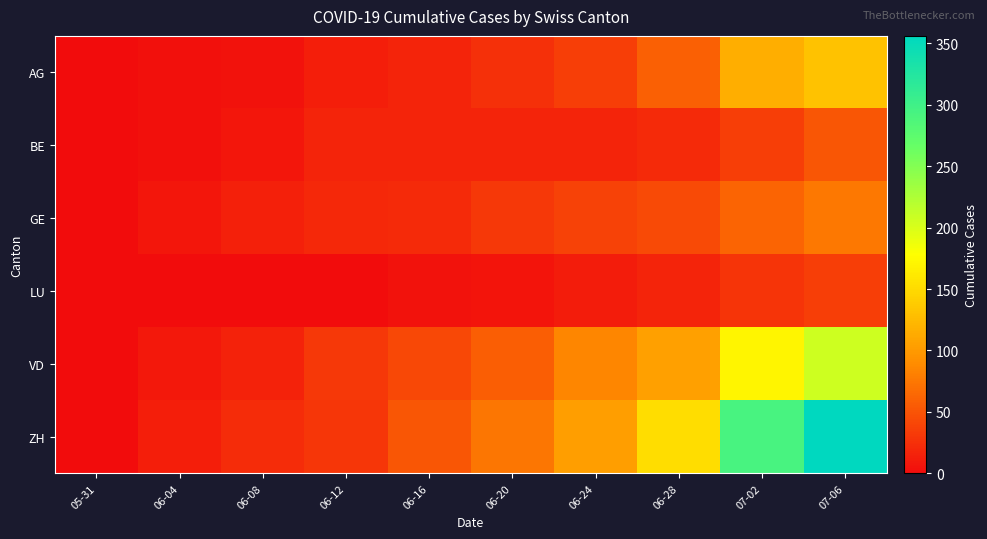

How many series are shown in this chart?

6